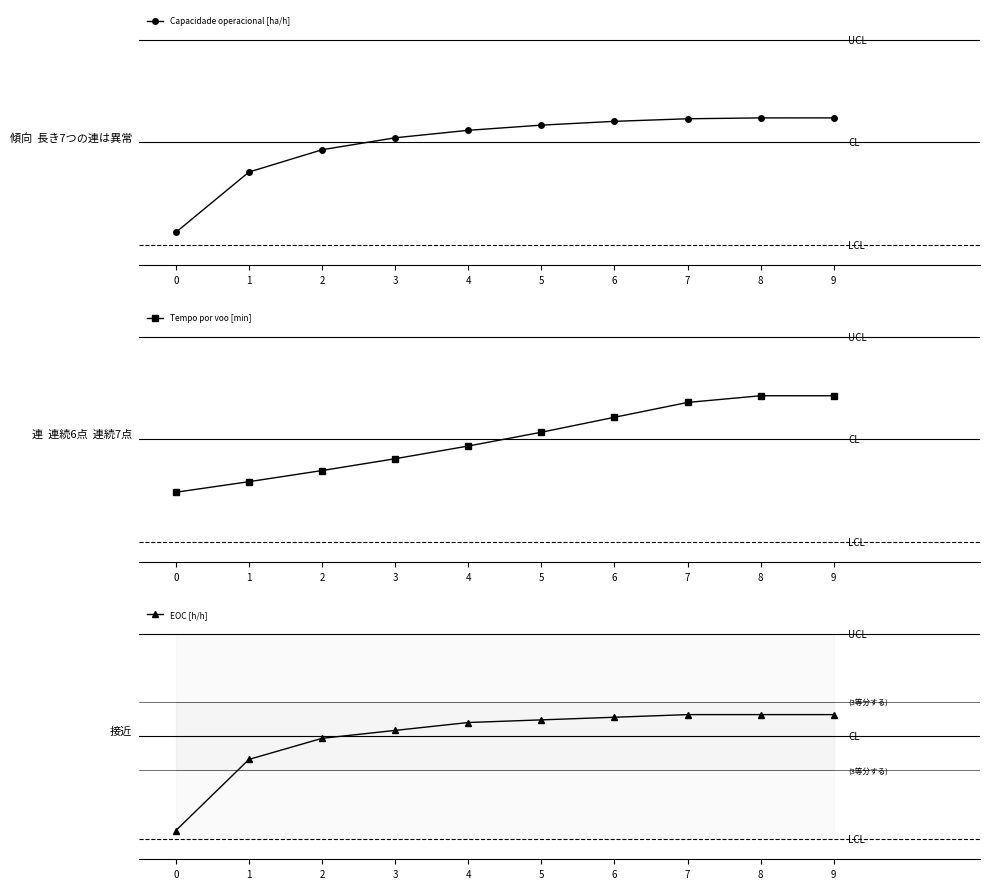

Which series has the widest spread of values?

Tempo por voo [min]